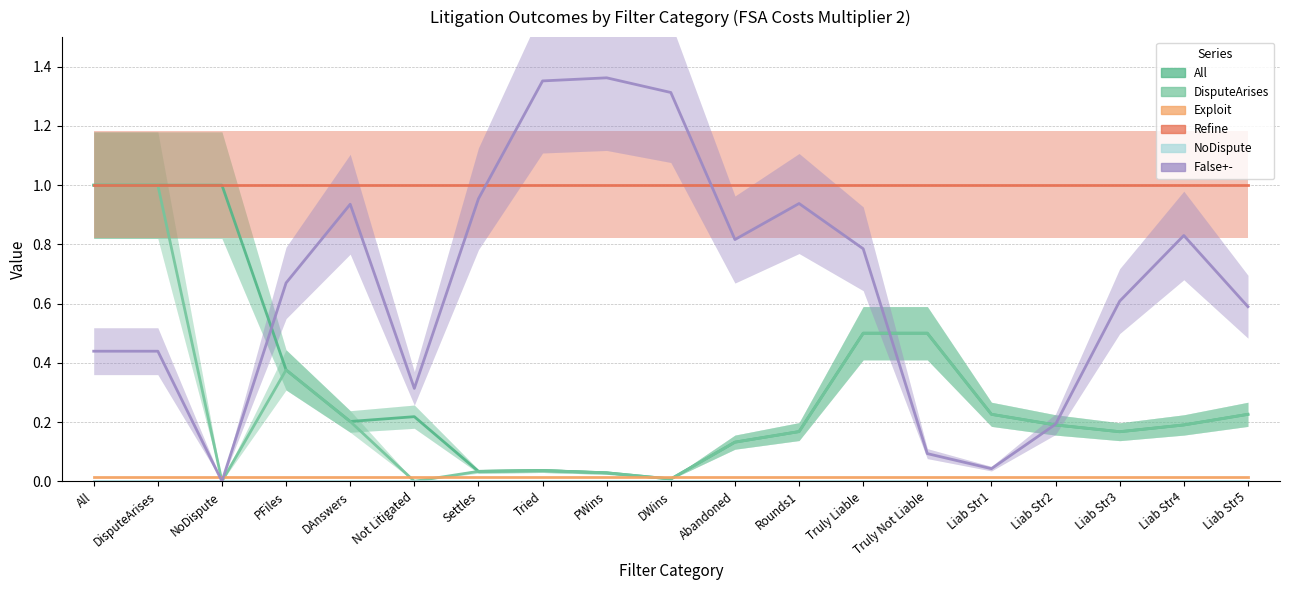

What are all the series names shown in the legend?

All, DisputeArises, Exploit, Refine, NoDispute, False+-